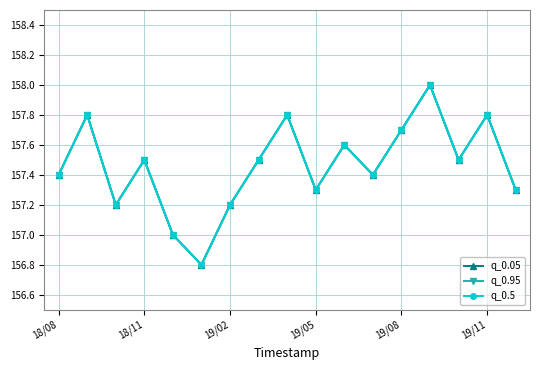

How many interior local valleys does the q_0.5 series have?

5